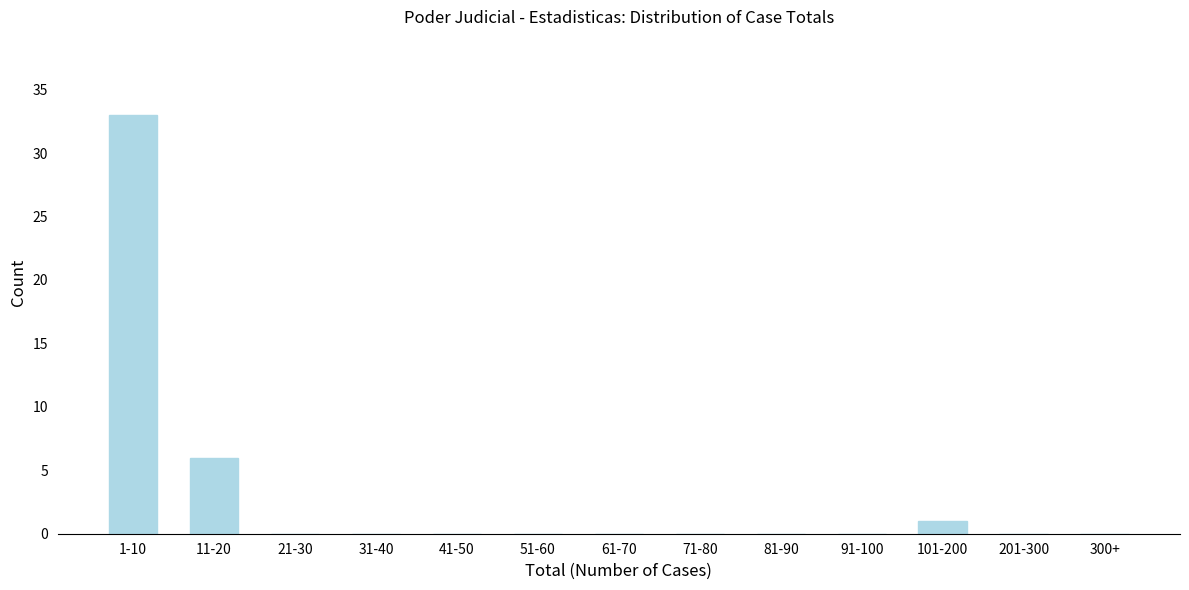

Reading left to right, list all the values displayed in this chart.

1-10=33	11-20=6	21-30=0	31-40=0	41-50=0	51-60=0	61-70=0	71-80=0	81-90=0	91-100=0	101-200=1	201-300=0	300+=0